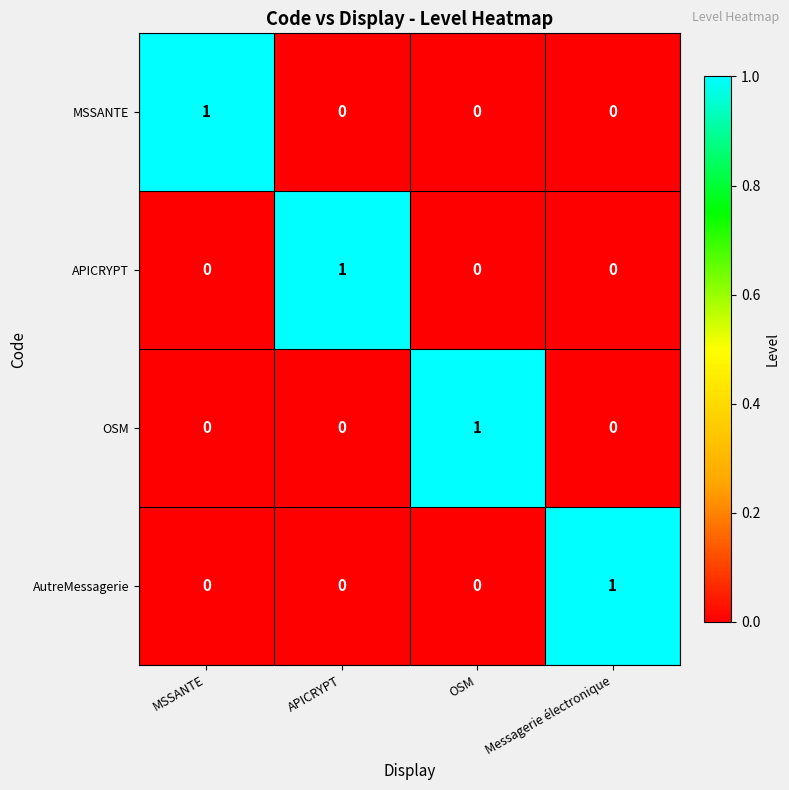

Is the value of APICRYPT at Messagerie électronique greater than the value of OSM at OSM?

No